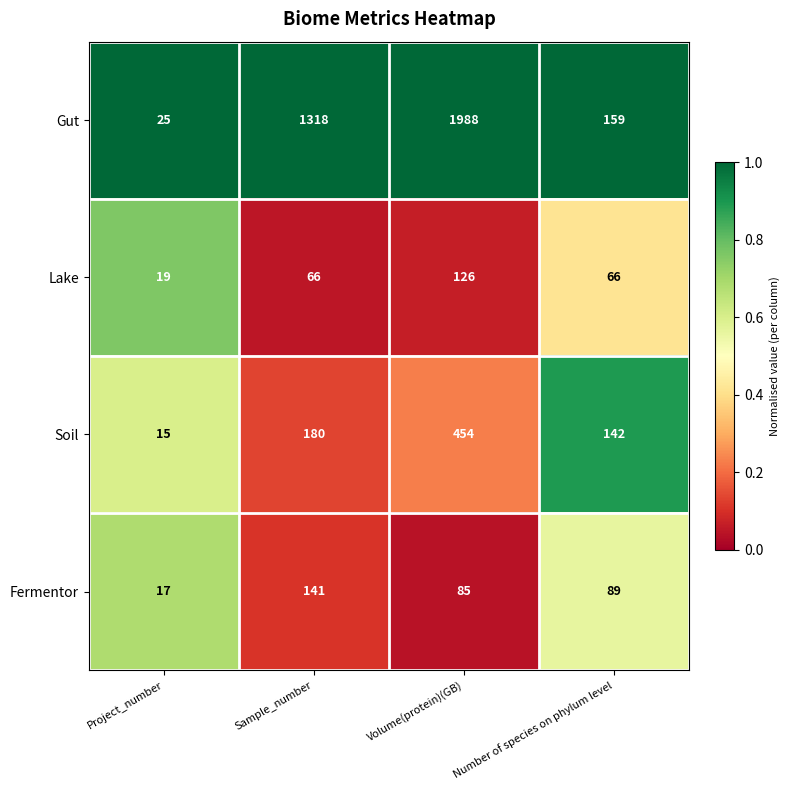

What is the difference between the maximum and minimum values in the Soil series?

439